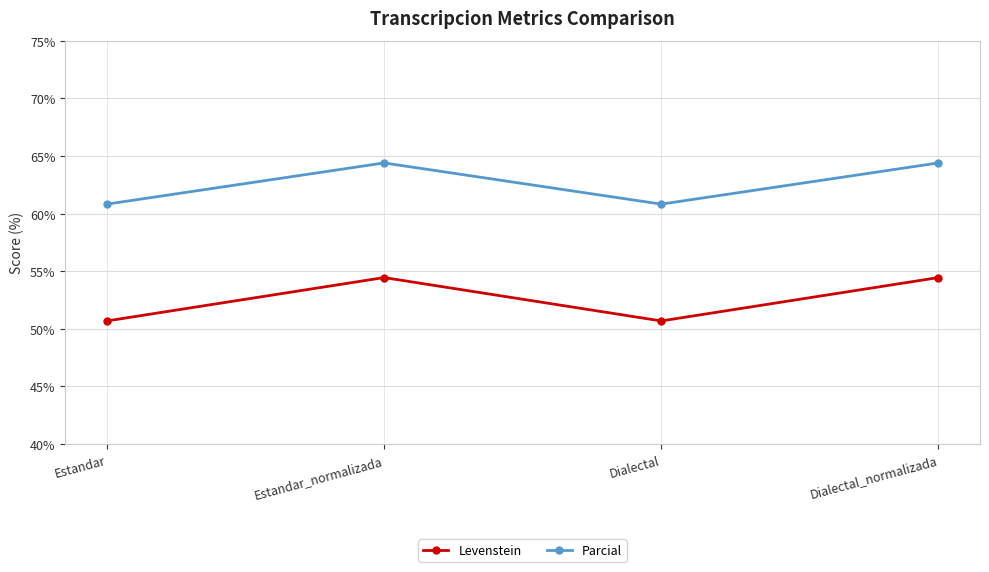

Is this an area chart (filled region under the line)?

No